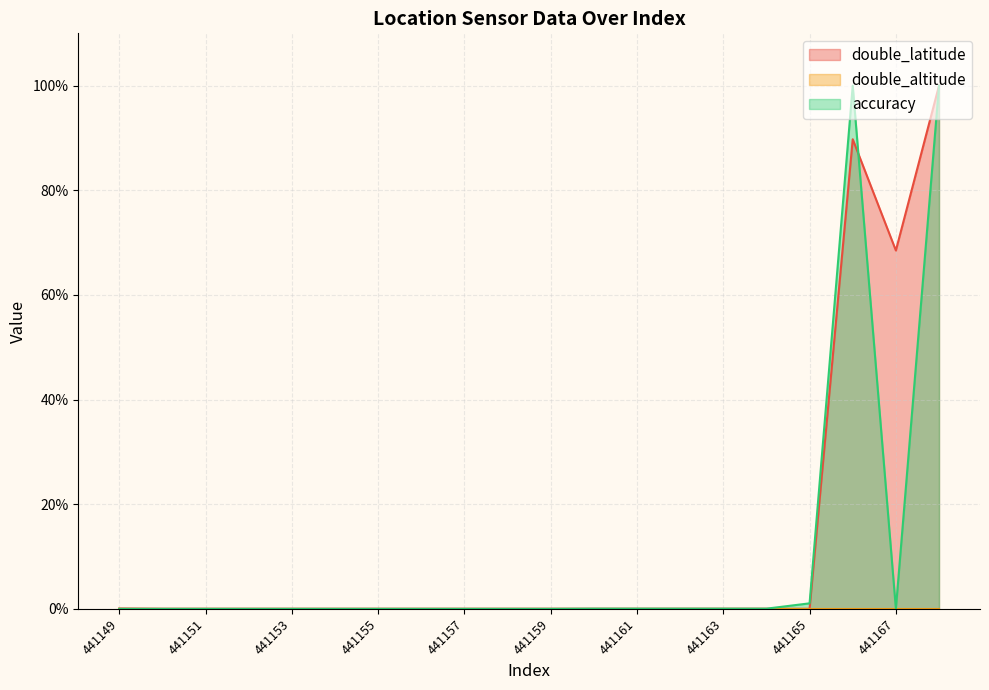

At which category does double_latitude reach its first local peak?

441166